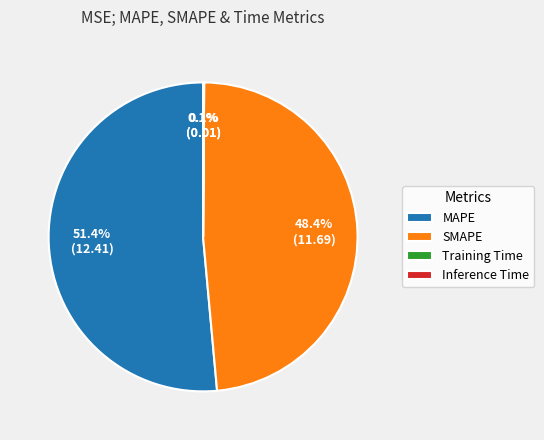

What is the majority slice?

MAPE